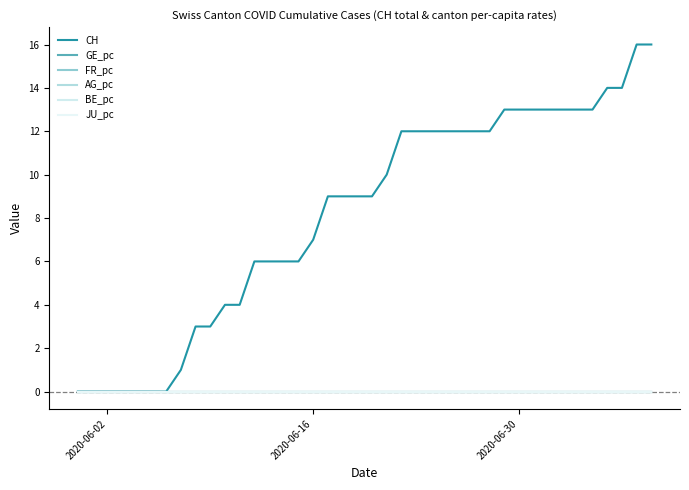

Is this an area chart (filled region under the line)?

No